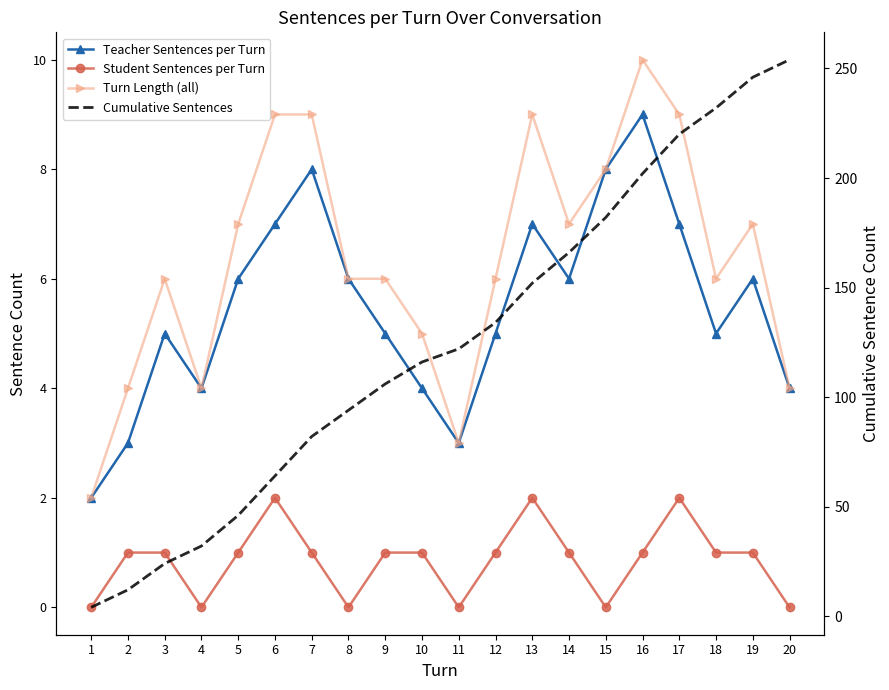

True or false: Student Sentences per Turn and Turn Length (all) intersect in this chart.

False